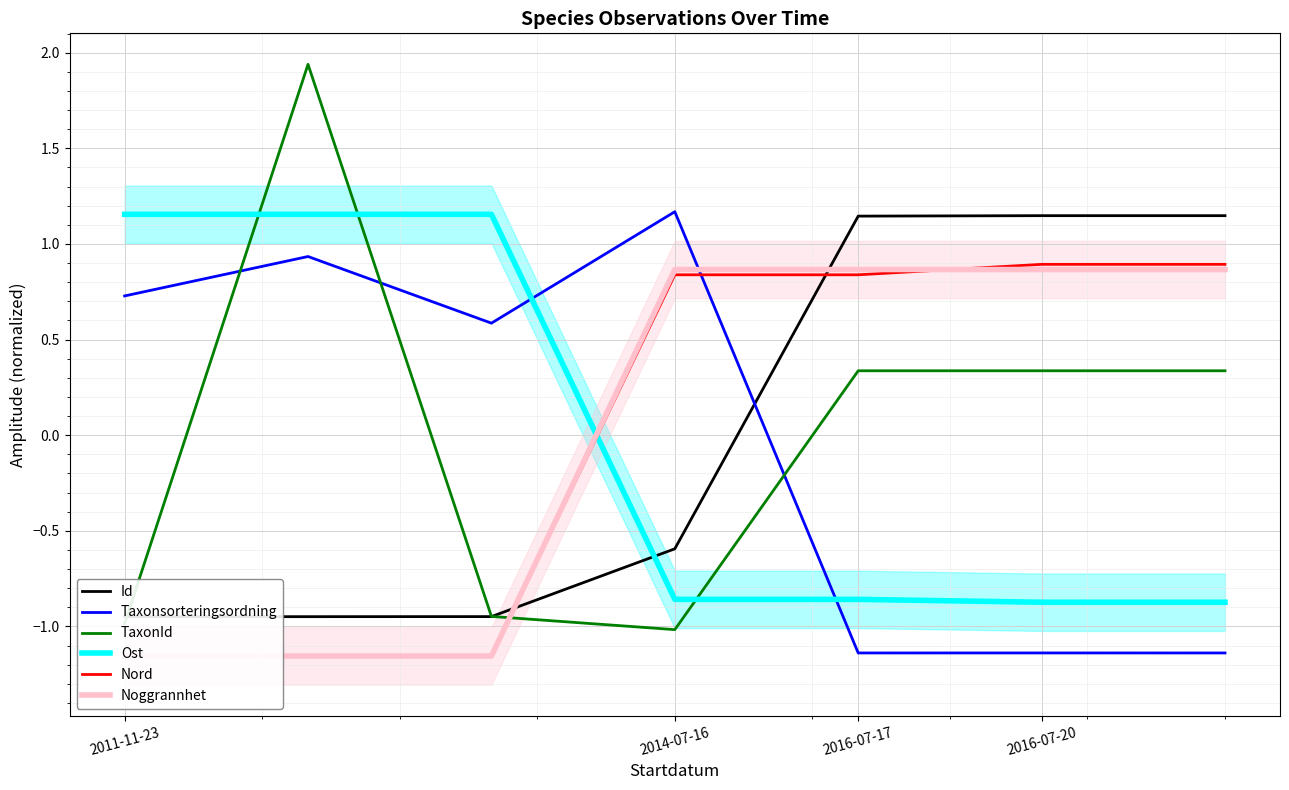

True or false: Id has a value of 0.7 at 6.

False